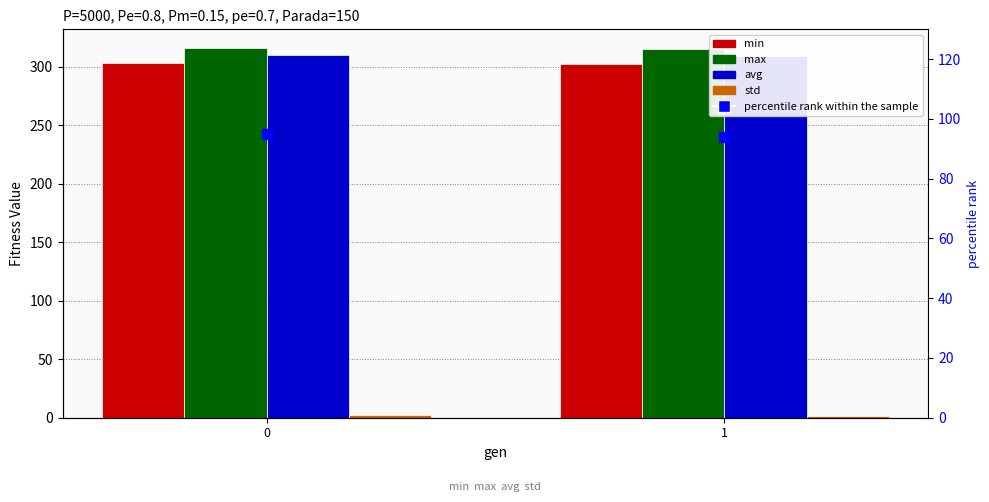

Which series has the largest total across all categories?

max